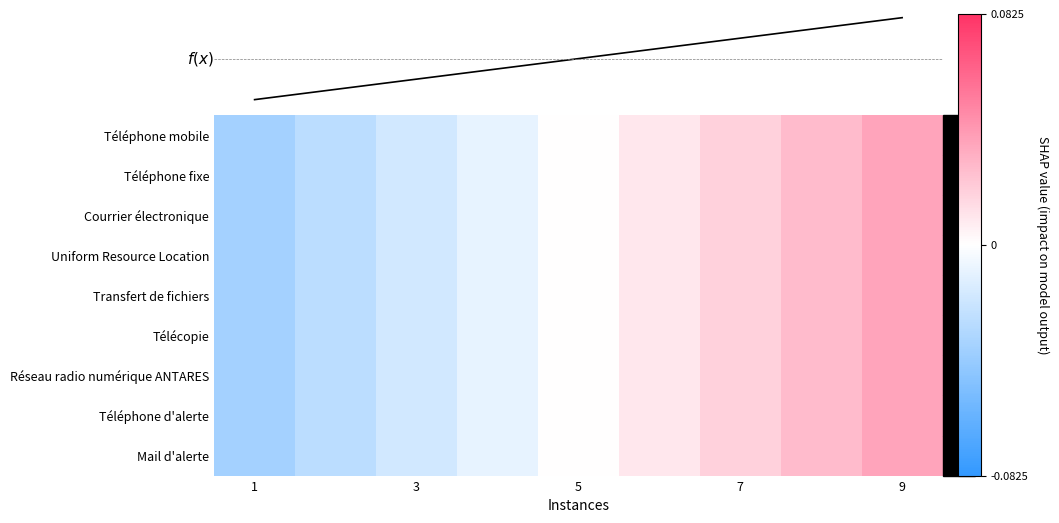

Count the number of data series in this chart.

10